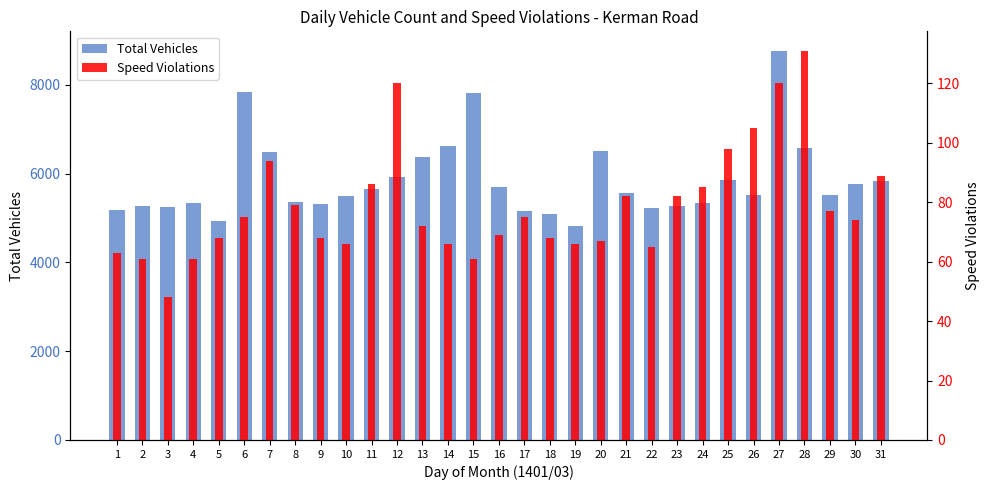

Reading left to right, what are all the values shown in this chart?

Total Vehicles: 5175	5265	5239	5341	4929	7829	6491	5349	5307	5500	5658	5930	6377	6628	7803	5702	5160	5091	4814	6506	5567	5212	5267	5331	5853	5509	8763	6583	5508	5768	5824
Speed Violations: 63	61	48	61	68	75	94	79	68	66	86	120	72	66	61	69	75	68	66	67	82	65	82	85	98	105	120	131	77	74	89